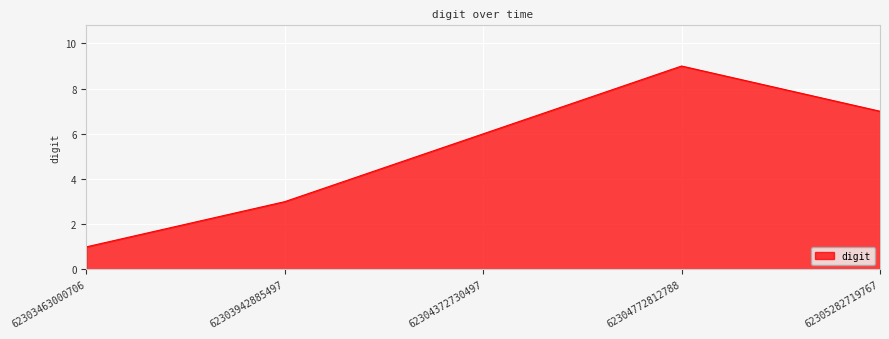

How many interior local peaks (higher than both neighbors) does the data have?

1